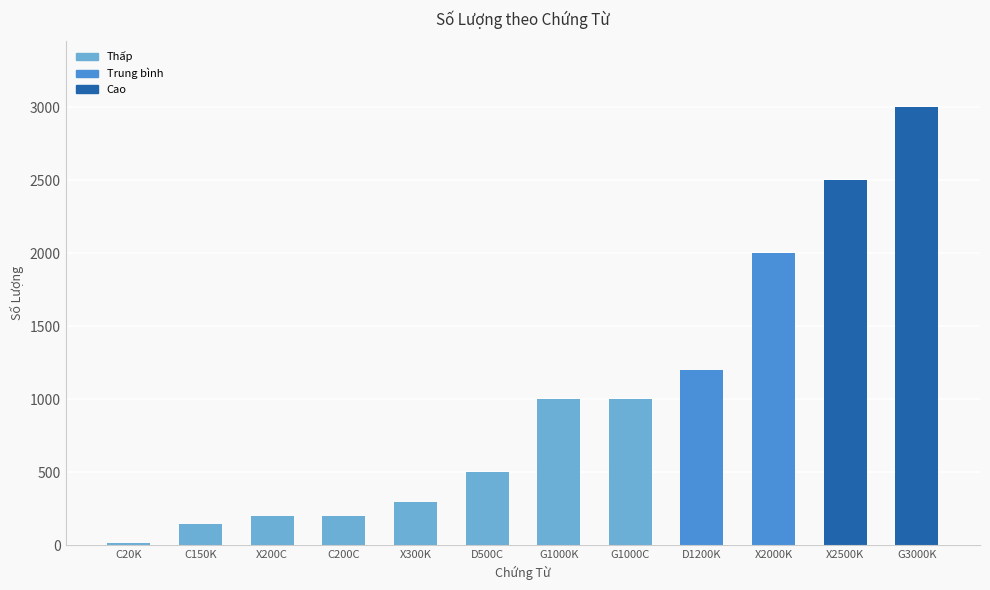

Approximately how many times larger is the value at D500C compared to G1000C?

0.5